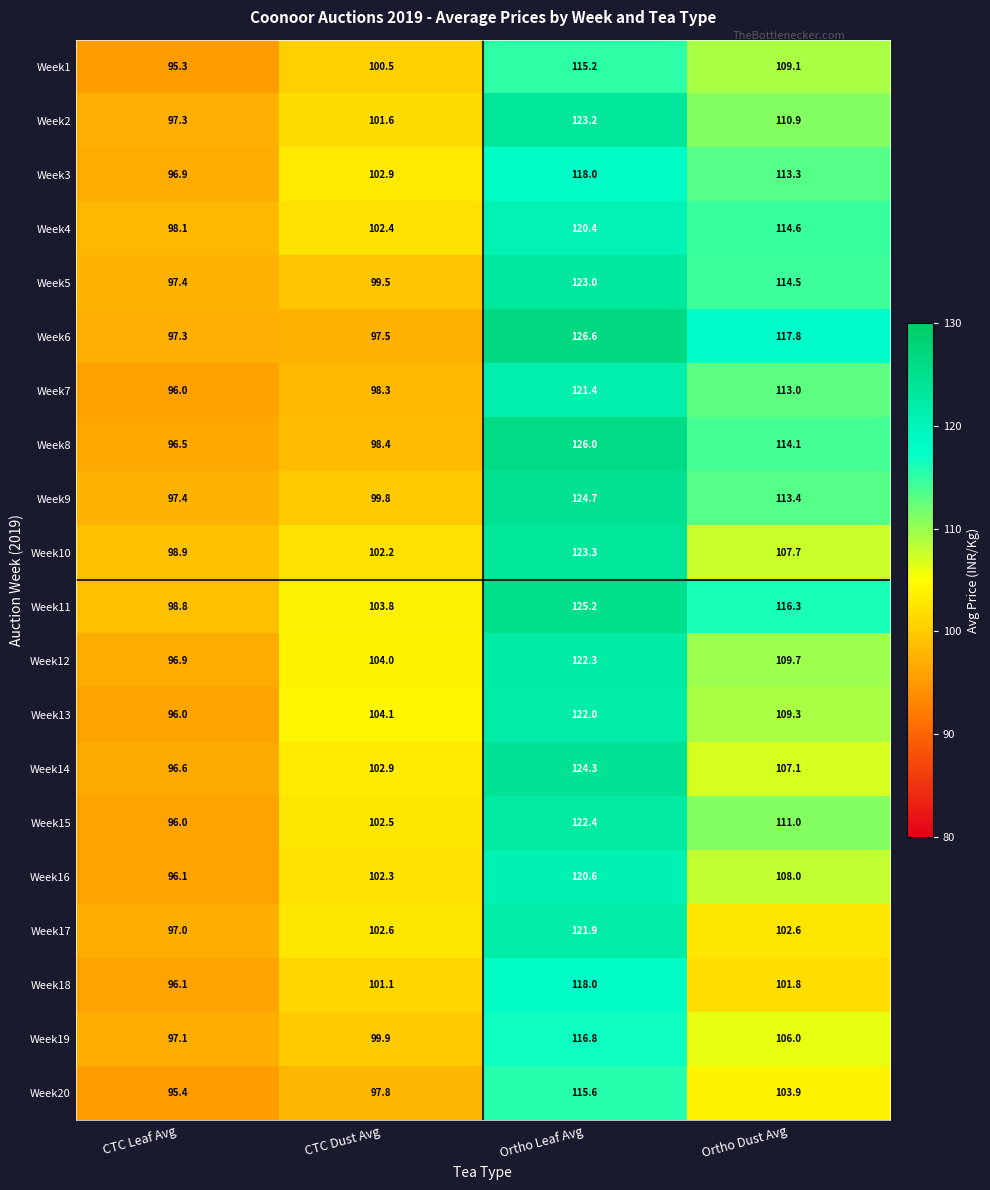

What is the sum of the Week13 values at CTC Dust Avg and Ortho Dust Avg?

213.4